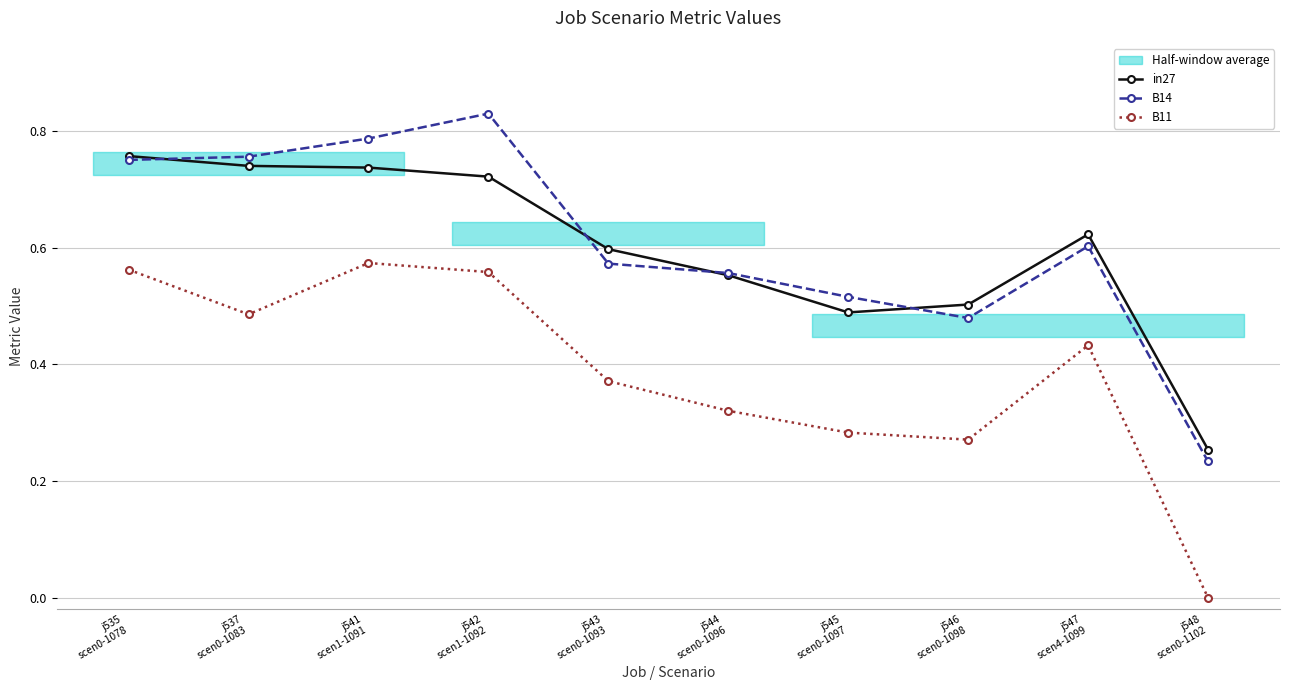

What is the difference between the B11 values at j542
scen1-1092 and j548
scen0-1102?

0.6